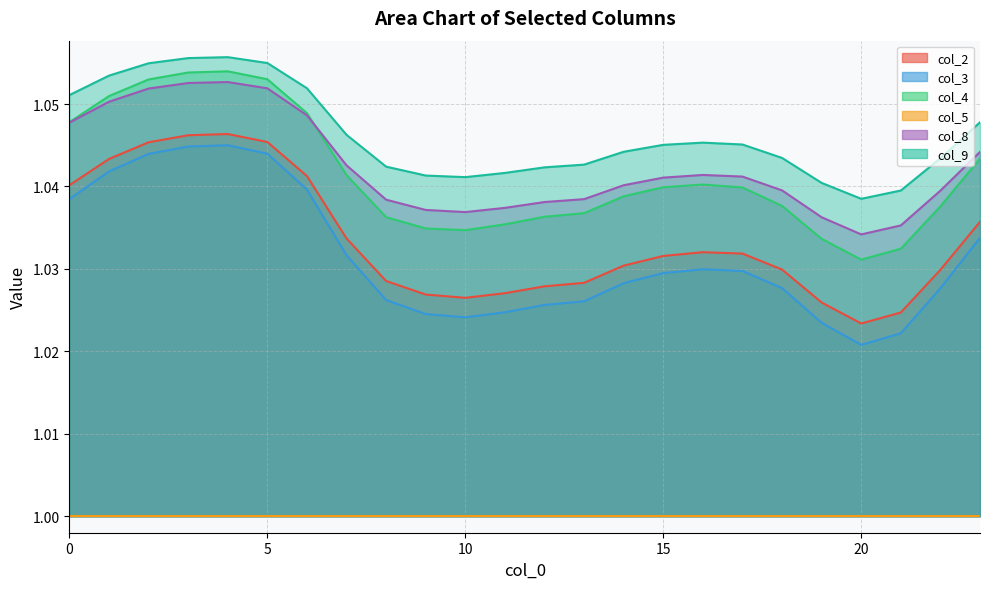

Which series has the largest total across all categories?

col_9